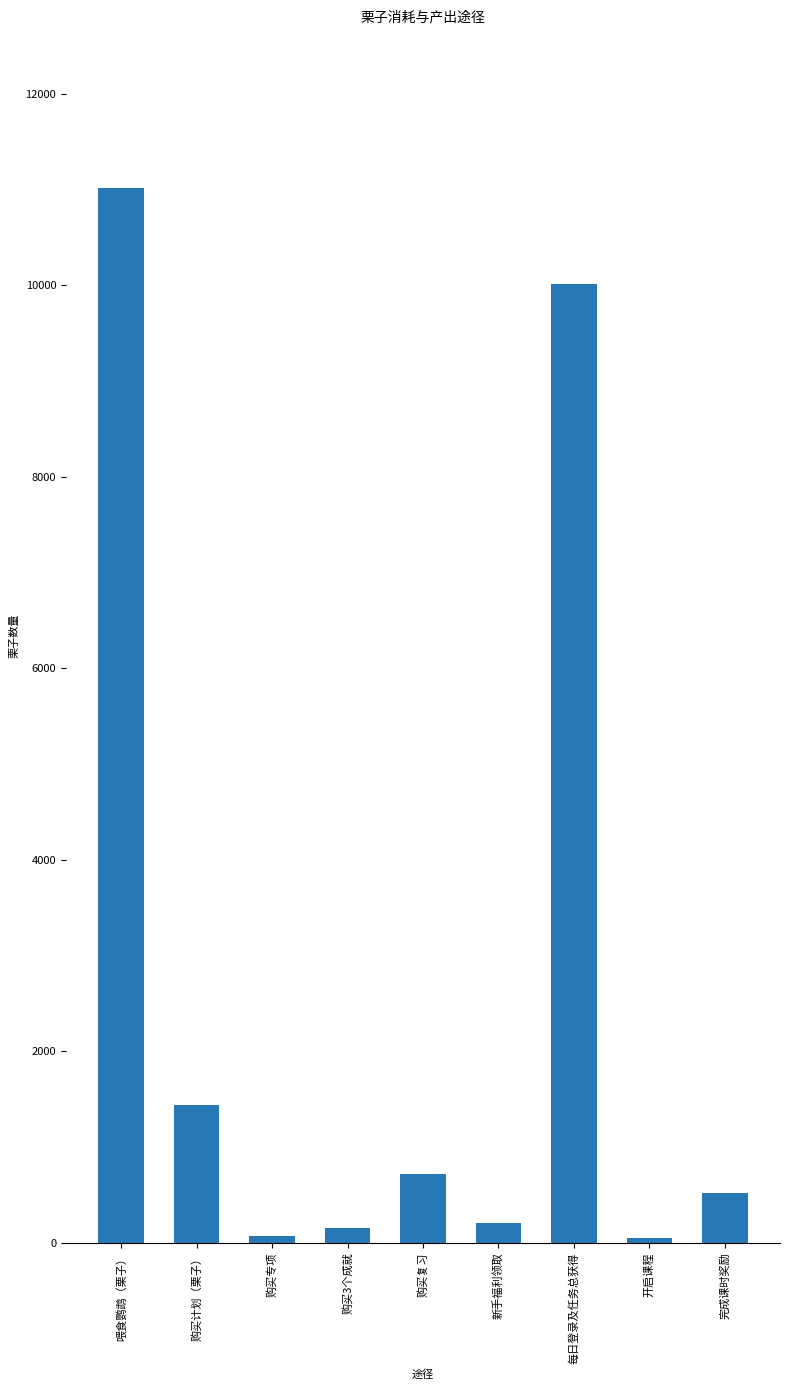

Count the number of data series in this chart.

1